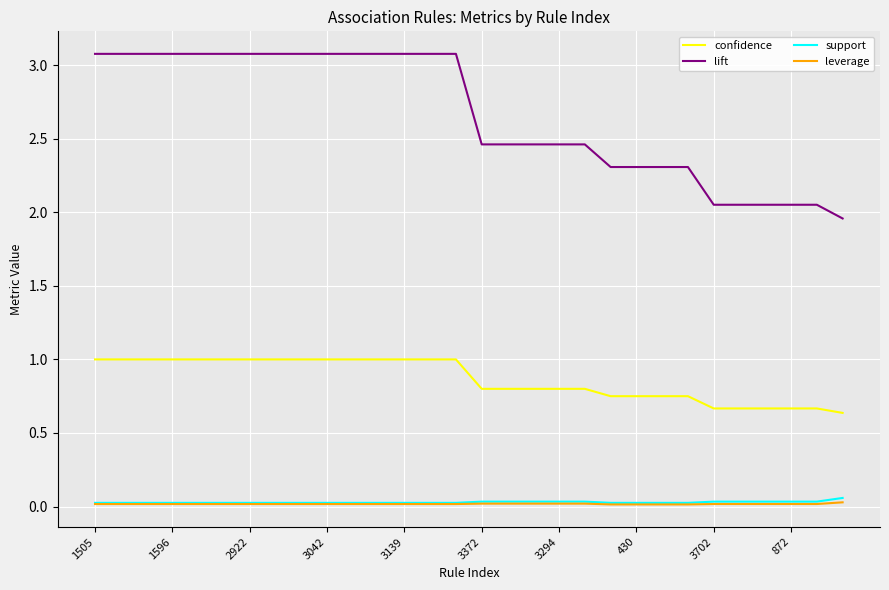

What is the maximum value shown in the chart?

3.1